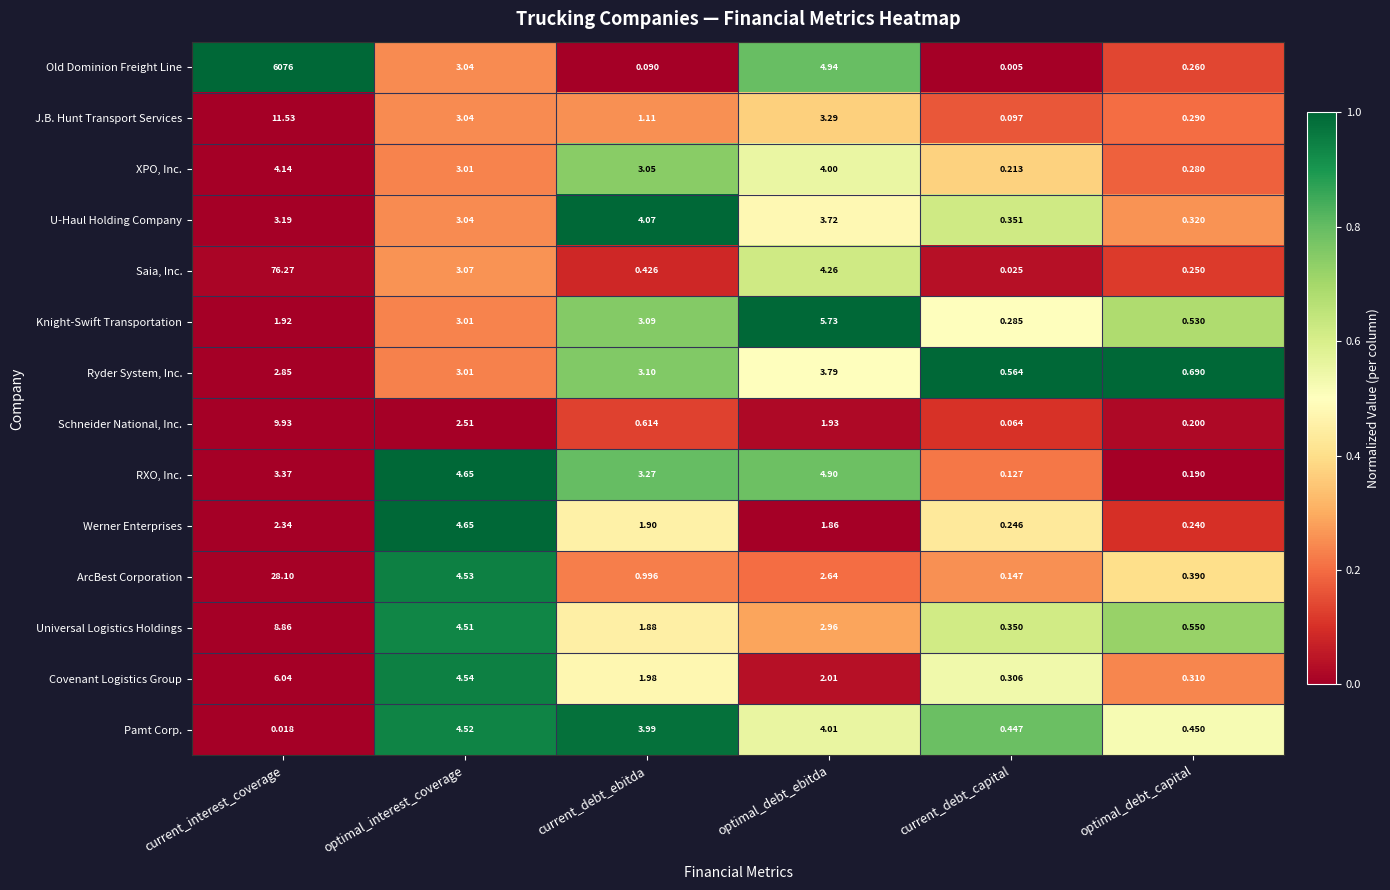

Which series has the largest total across all categories?

Old Dominion Freight Line